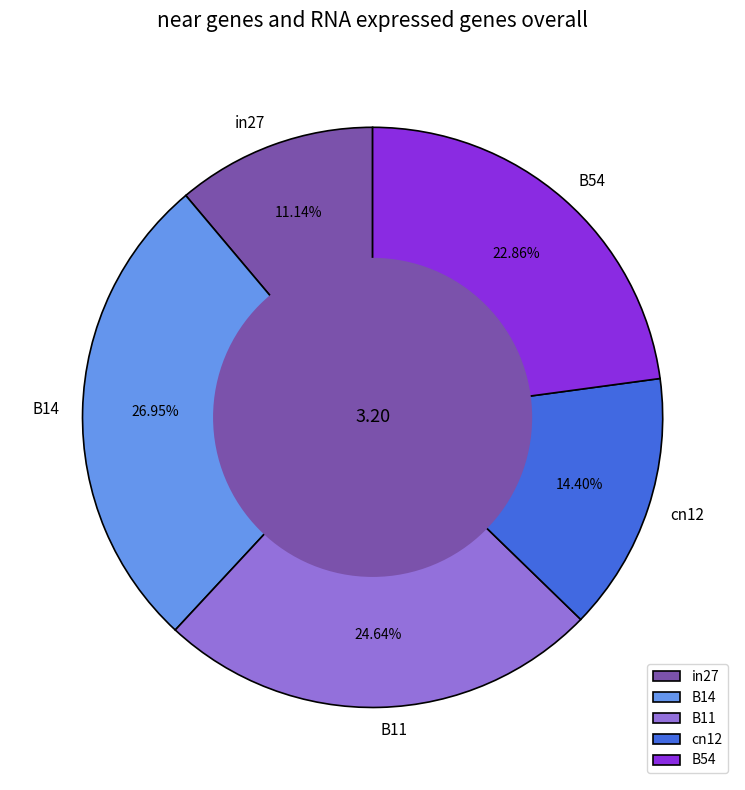

Count the number of slices in the pie.

5